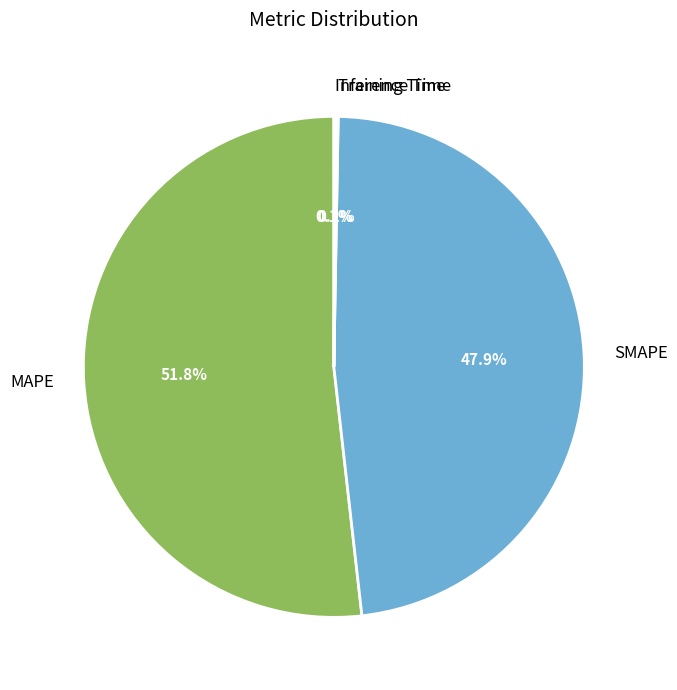

Do SMAPE and MAPE together represent more than half of the pie?

Yes